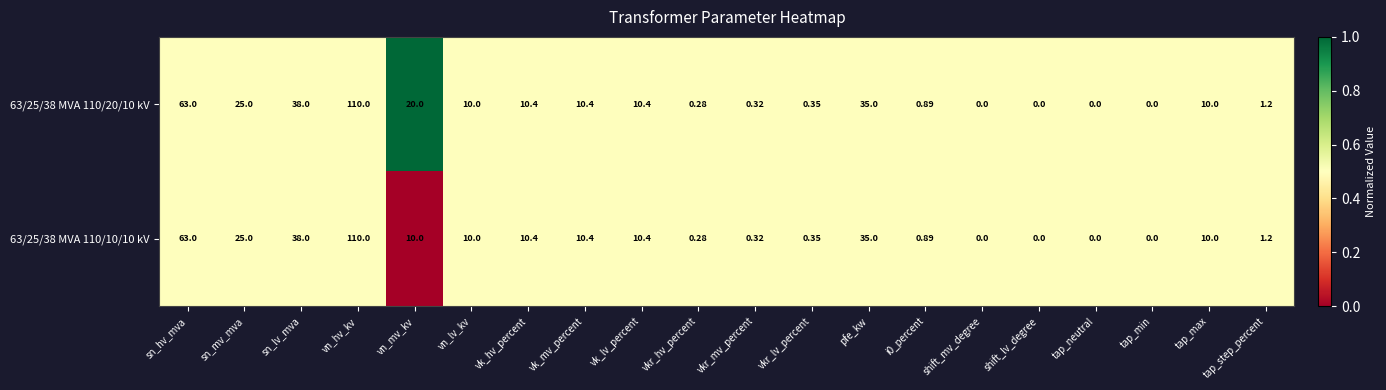

Where does the 63/25/38 MVA 110/20/10 kV series first go above 10?

sn_hv_mva